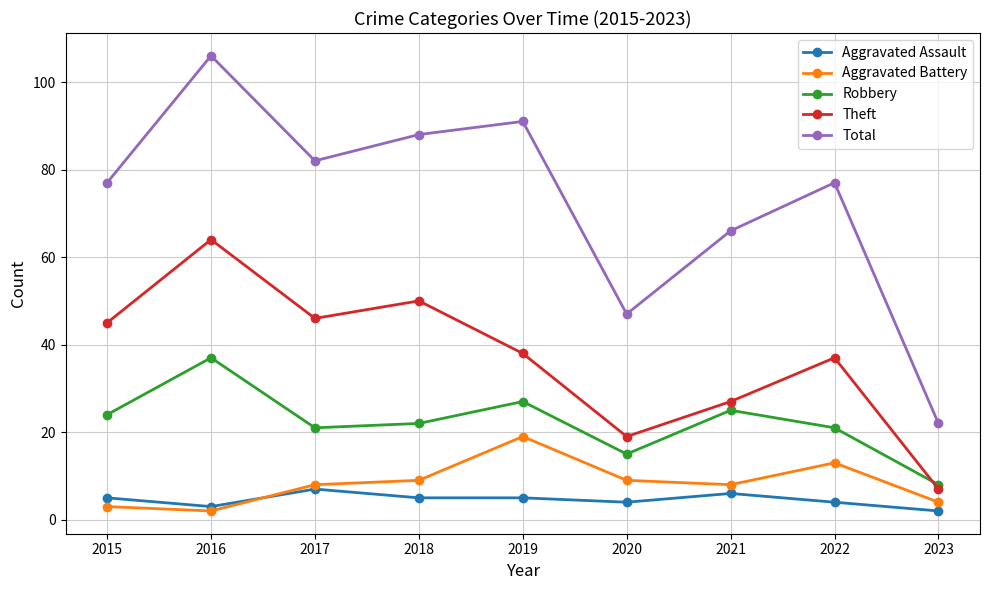

What is the total value across all series at 2018?

174